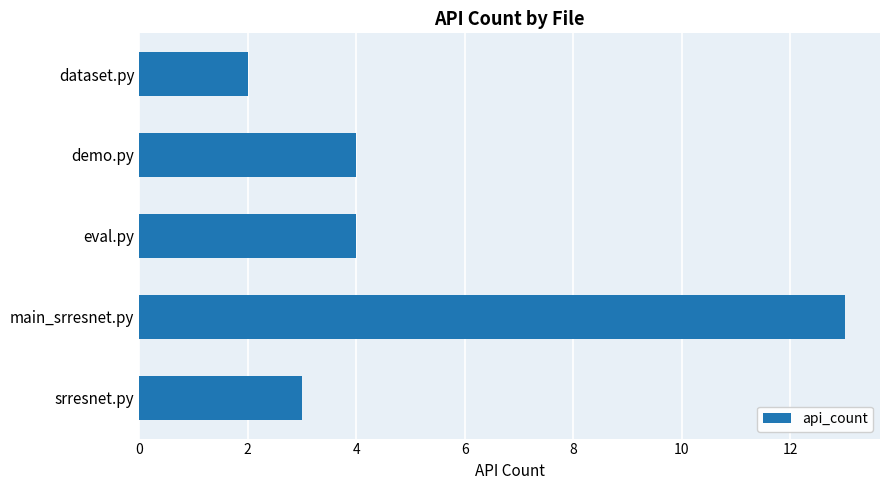

Does the chart contain any negative values?

No